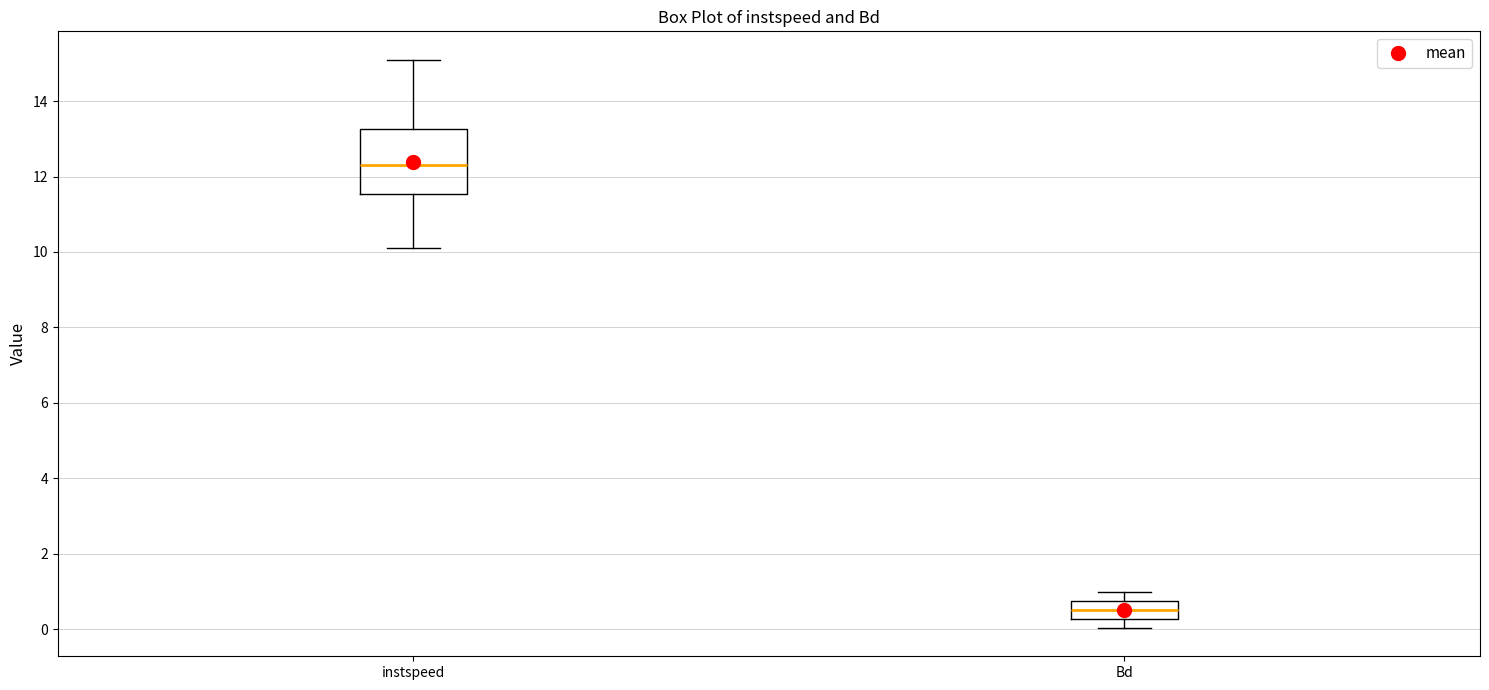

Reading left to right, read every box against the y-axis: the position of its median line, the range the box covers, and the ends of its whiskers. The values are not printed on the chart, so give them approximately, as read against the axis.

instspeed: median 12.4, box 11.6 to 13.2, whiskers 10.2 to 15.0
Bd: median 0.6, box 0.2 to 0.8, whiskers 0.0 to 1.0